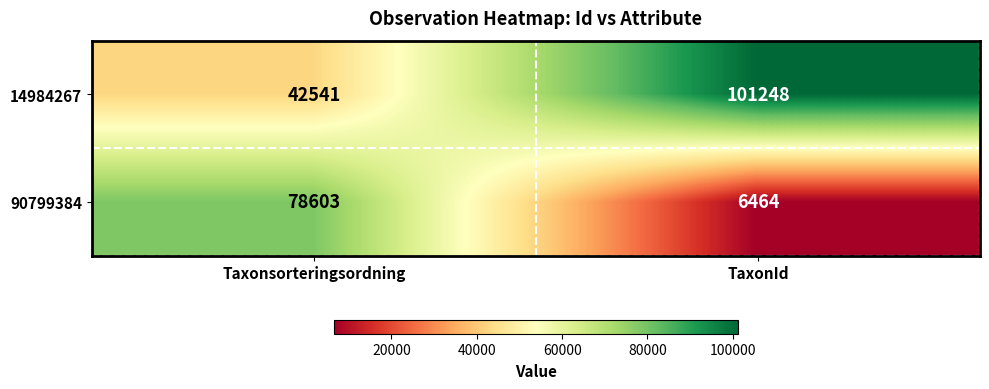

The 14984267 series shows 72027 at Taxonsorteringsordning. True or false?

False